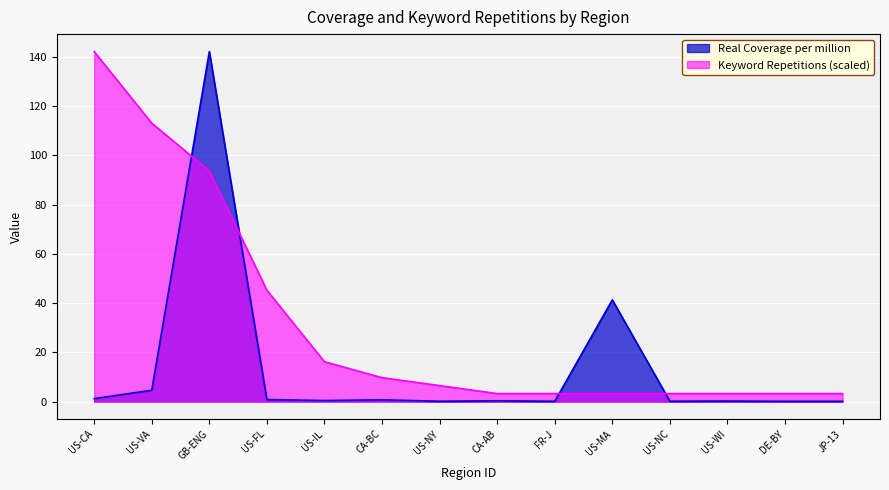

What is the average value of the Keyword Repetitions series?

32.1